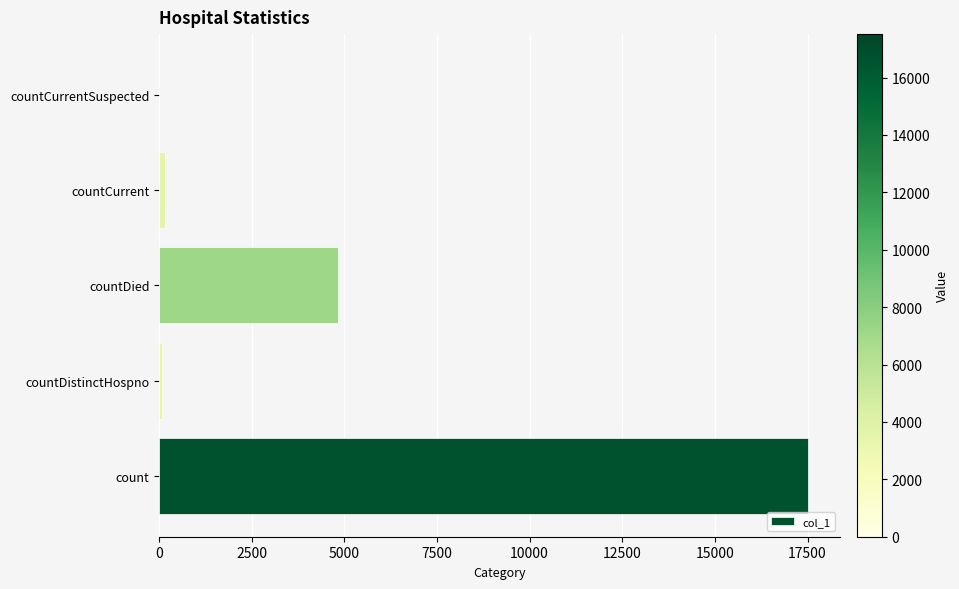

Count the number of categories in the chart.

5